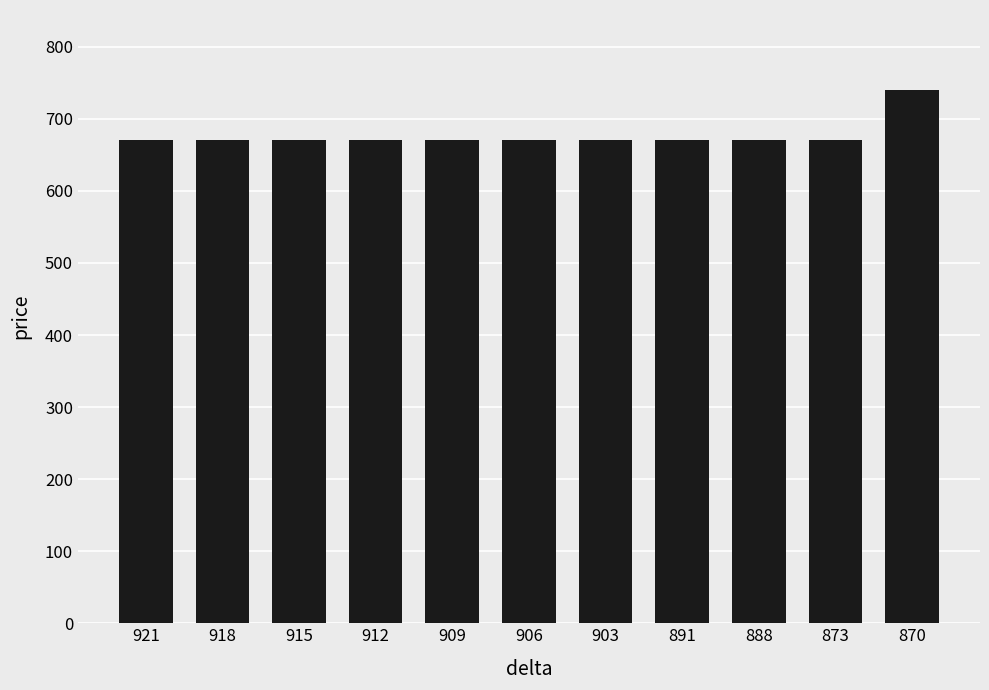

What is the change in value from 891 to 870?

+70